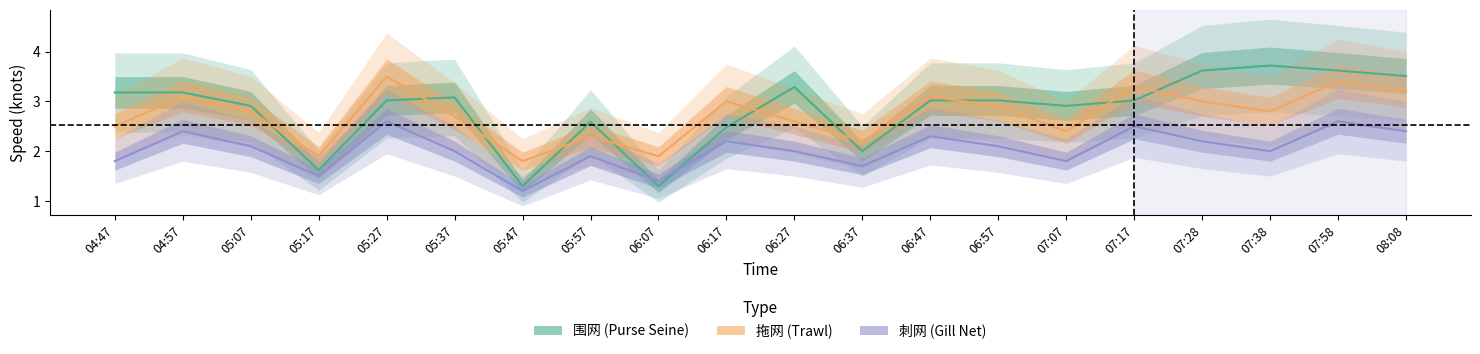

Which category has the highest value in the 刺网_速度 series?

05:27